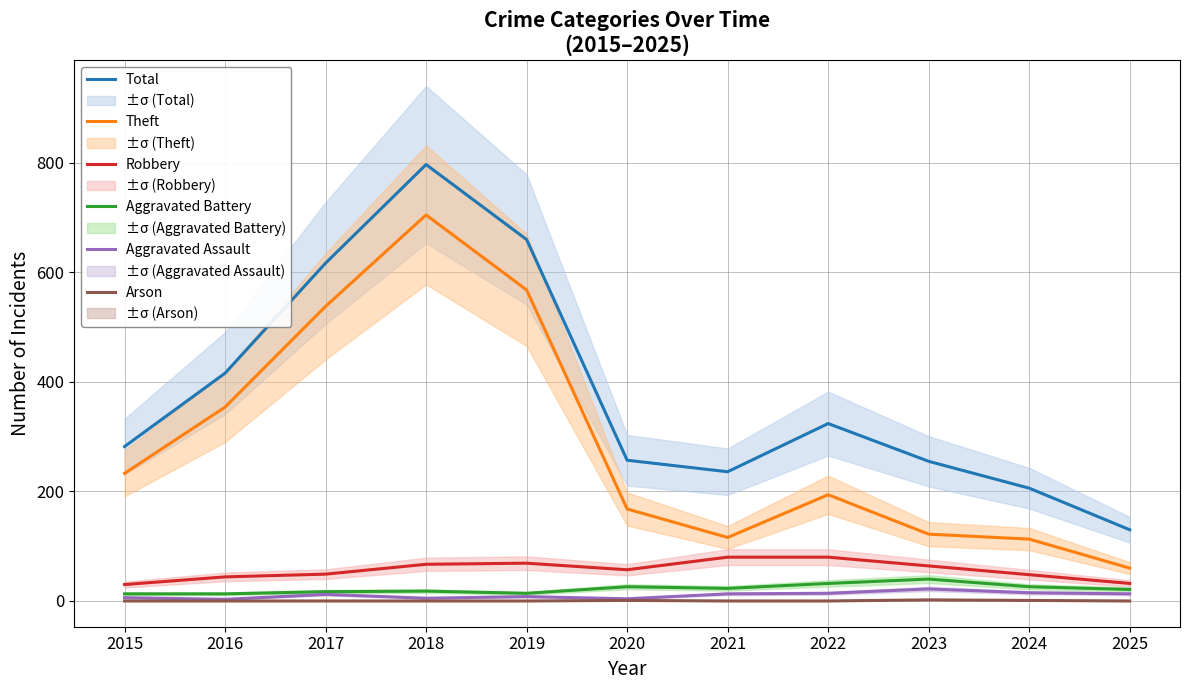

Which series has the largest range (max minus min)?

Total